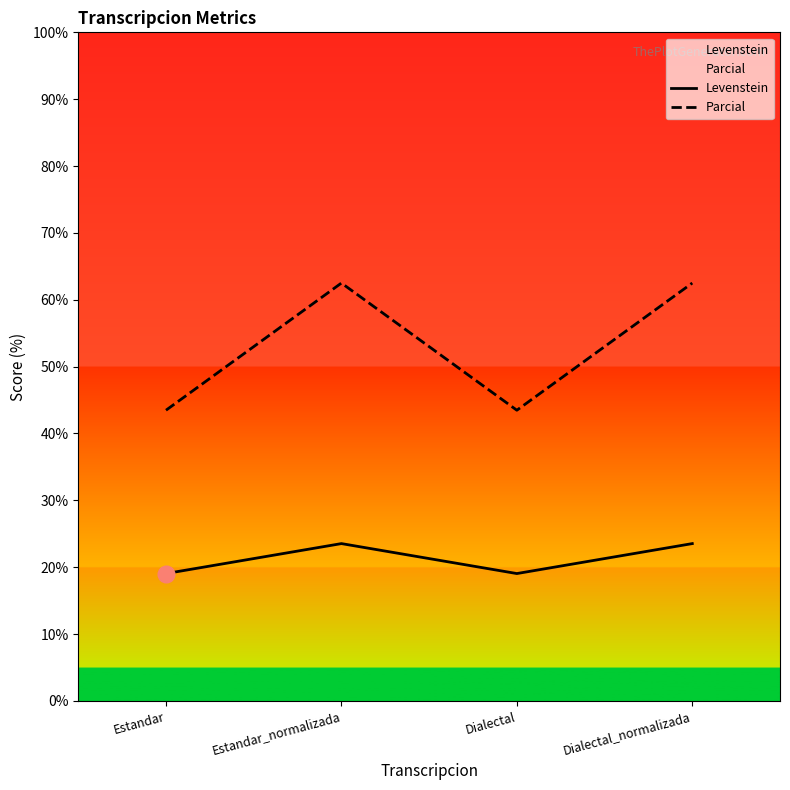

True or false: Levenstein and Parcial cross at least once.

False